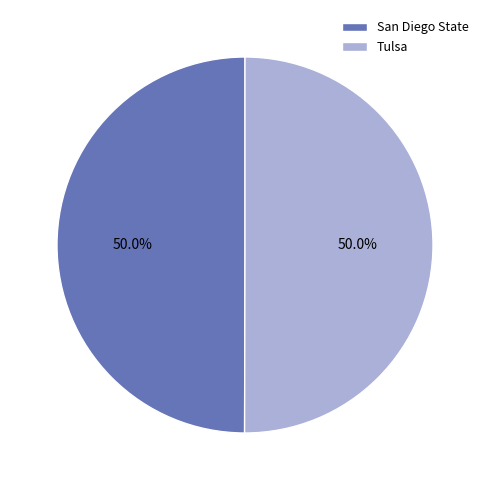

To the nearest percent, what percentage of the pie is Tulsa?

50%